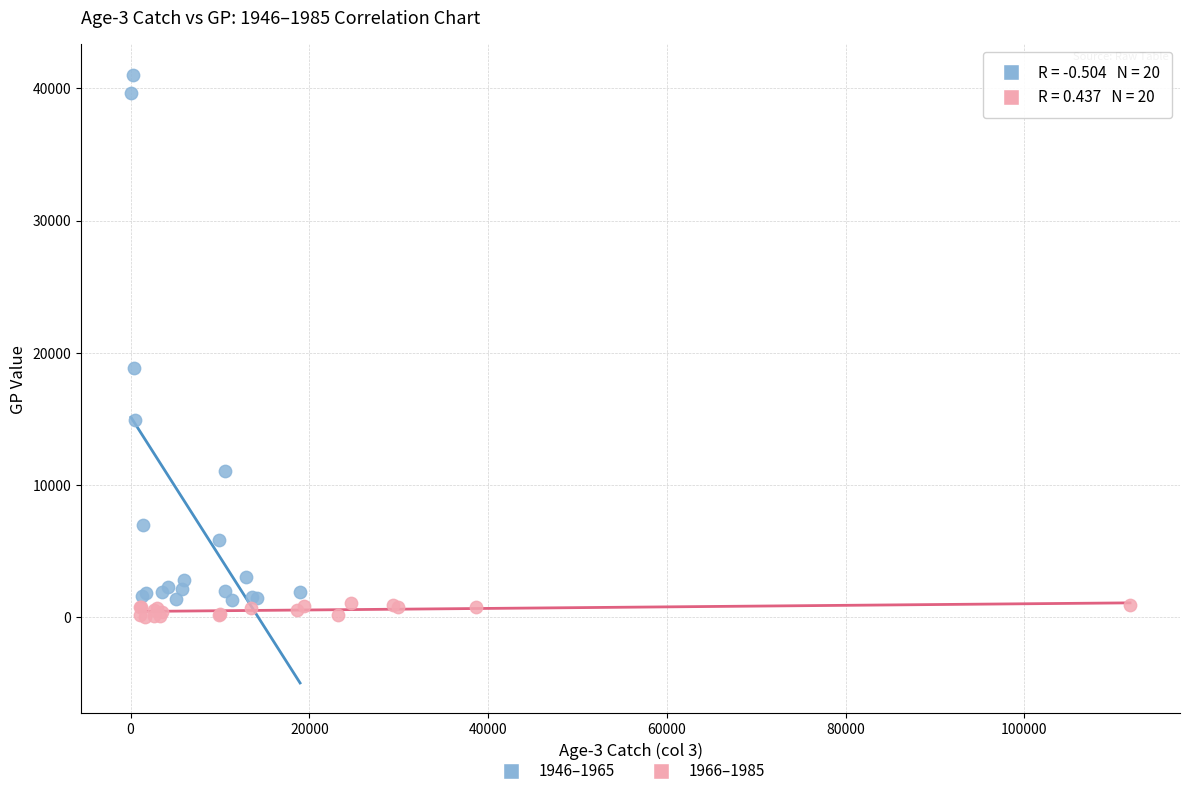

Which series has the widest spread of Y values?

1946–1965